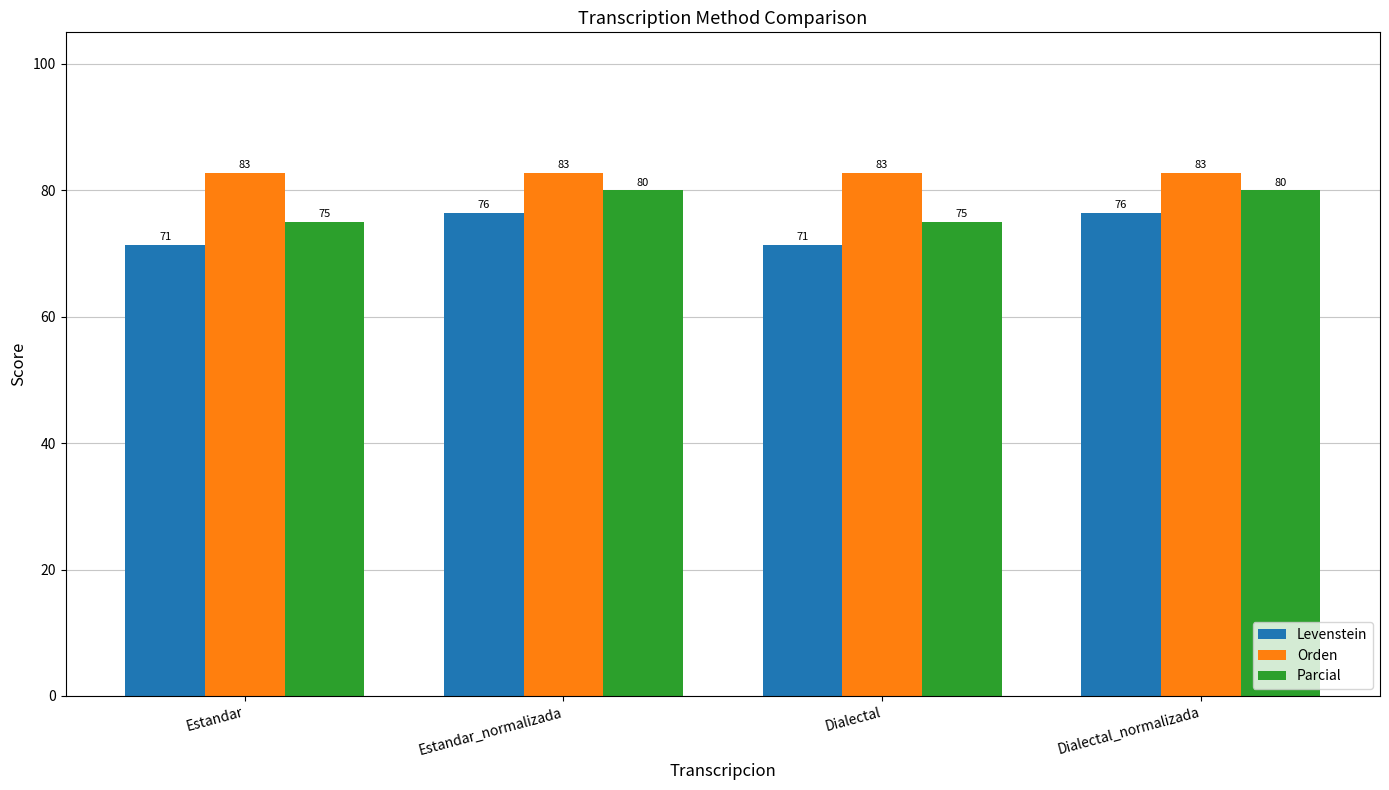

What is the minimum value for Levenstein?

71.4